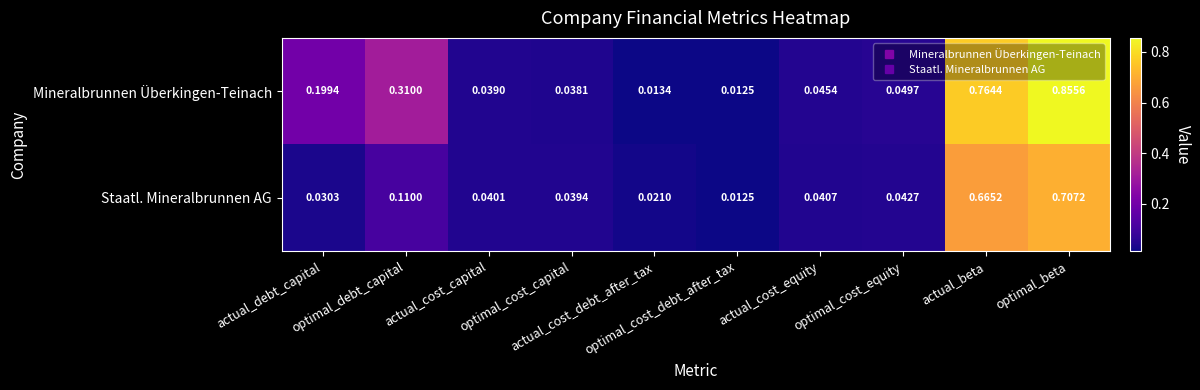

At which category is the sum across all series the highest?

optimal_beta